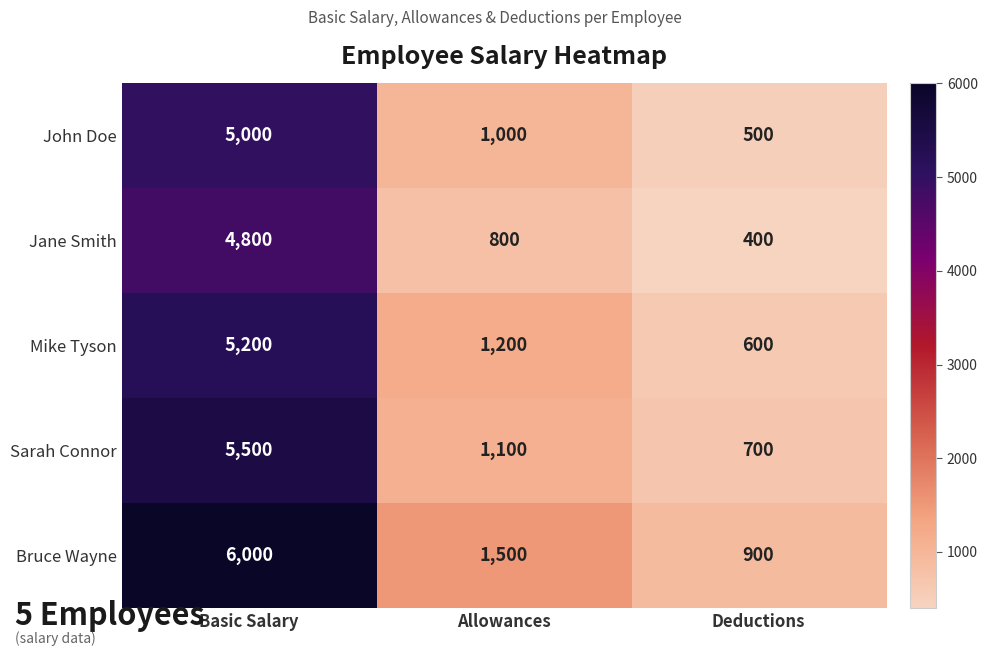

Which series has the largest total across all categories?

Bruce Wayne